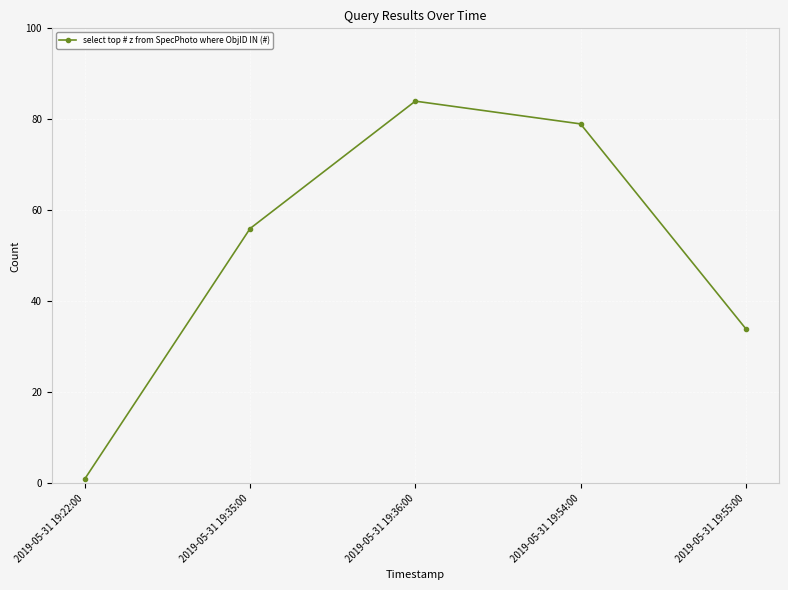

What is the difference between the values at 2019-05-31 19:36:00 and 2019-05-31 19:22:00?

83